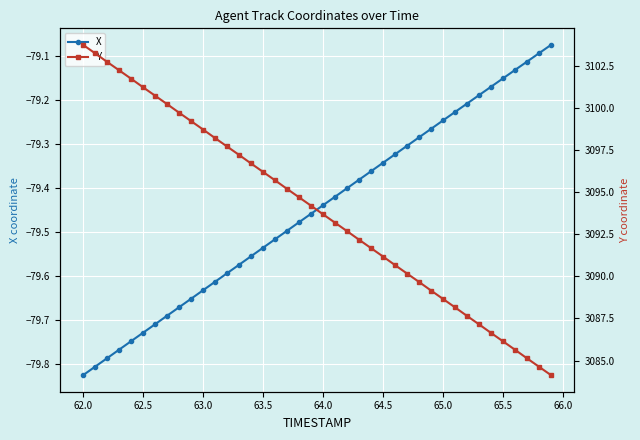

True or false: X has a value of -129.9 at 65.0.

False